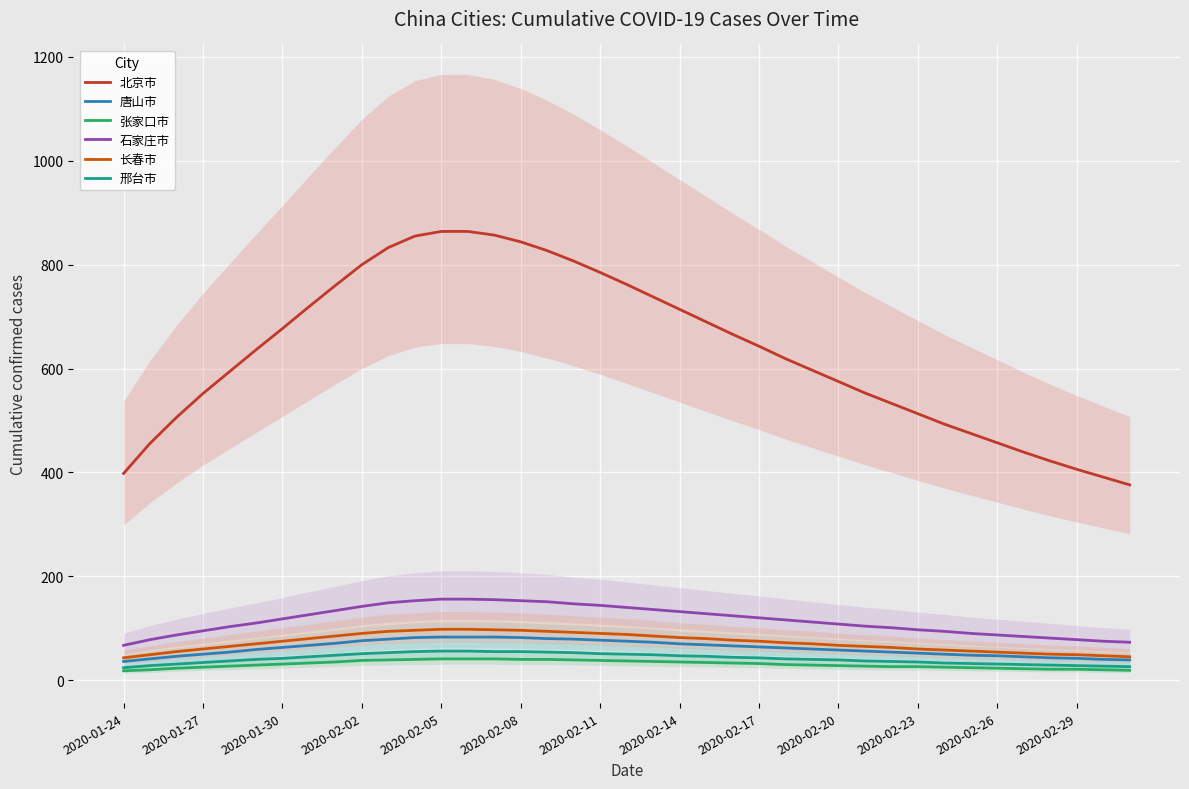

True or false: 长春市 and 北京市 cross at least once.

False